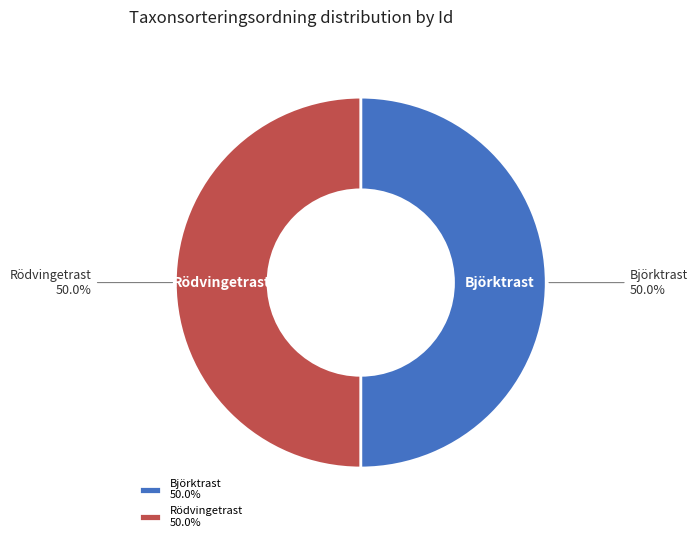

Is the sum of Björktrast and Rödvingetrast greater than half?

Yes